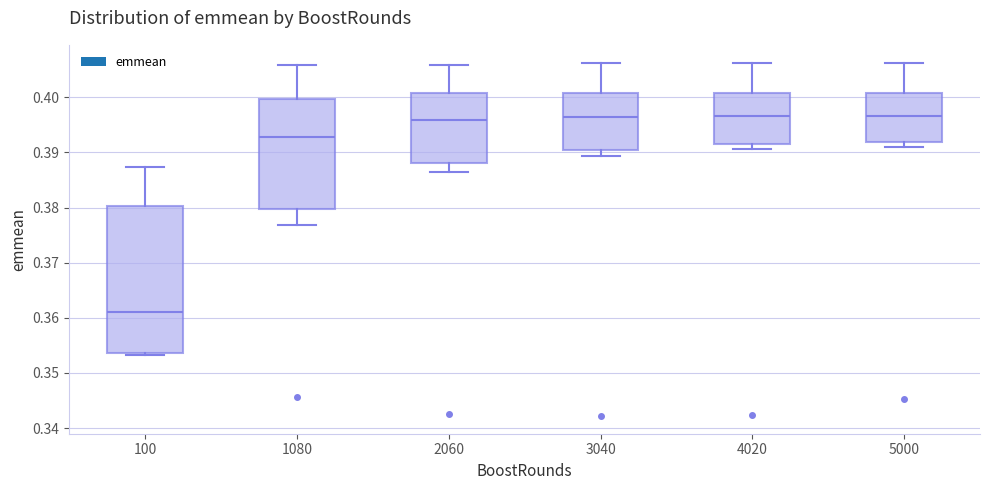

Reading left to right, read every box against the y-axis: the position of its median line, the range the box covers, and the ends of its whiskers. The values are not printed on the chart, so give them approximately, as read against the axis.

100: median 0.361, box 0.354 to 0.380, whiskers 0.353 to 0.387
1080: median 0.393, box 0.380 to 0.400, whiskers 0.377 to 0.406
2060: median 0.396, box 0.388 to 0.401, whiskers 0.387 to 0.406
3040: median 0.396, box 0.390 to 0.401, whiskers 0.389 to 0.406
4020: median 0.397, box 0.391 to 0.401, whiskers 0.391 (just below the box's lower edge) to 0.406
5000: median 0.397, box 0.392 to 0.401, whiskers 0.391 to 0.406